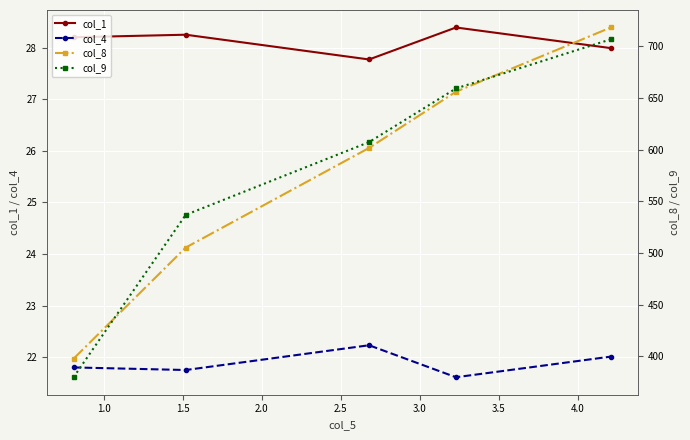

True or false: col_9 and col_4 cross at least once.

False